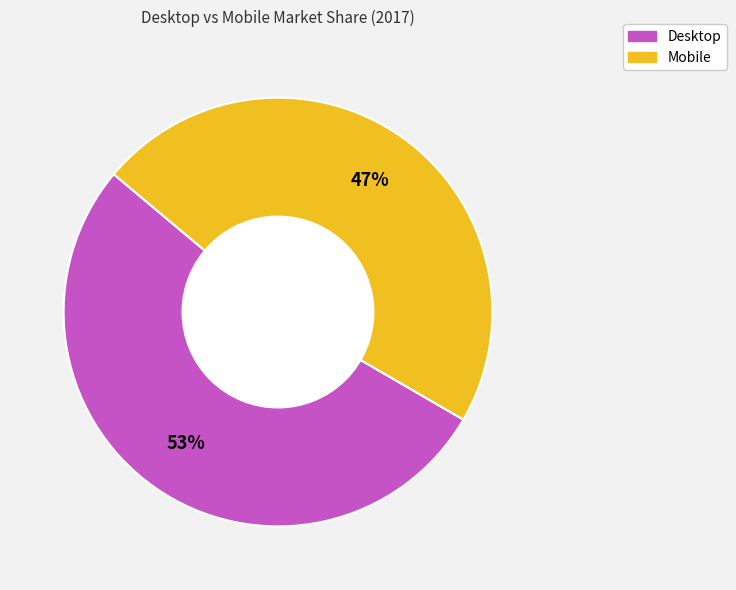

Is the sum of Mobile and Desktop greater than half?

Yes